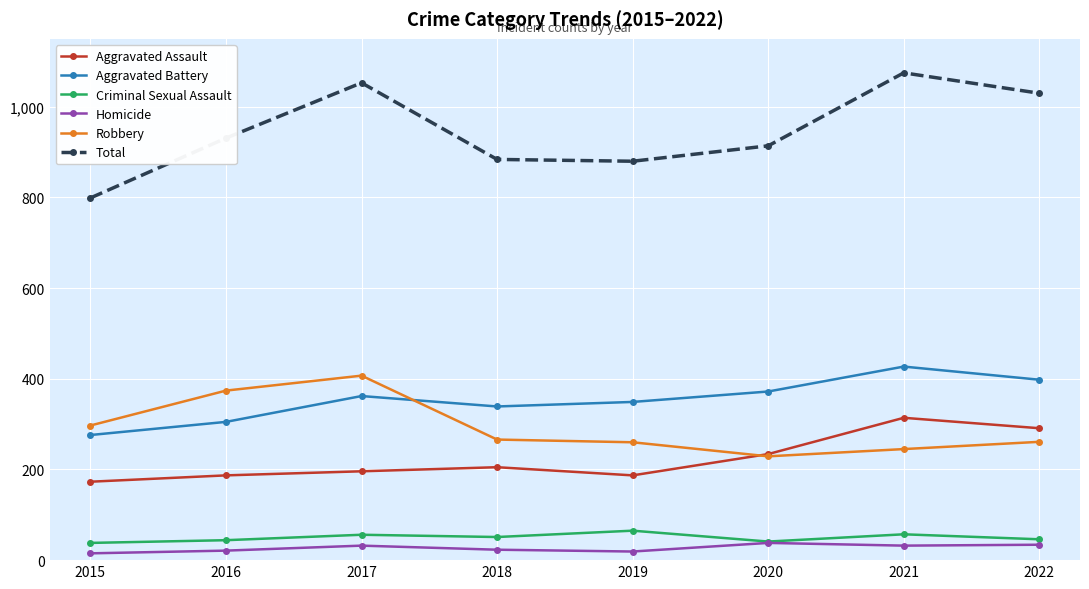

Which series ends up on top after the final intersection of Robbery and Aggravated Battery?

Aggravated Battery